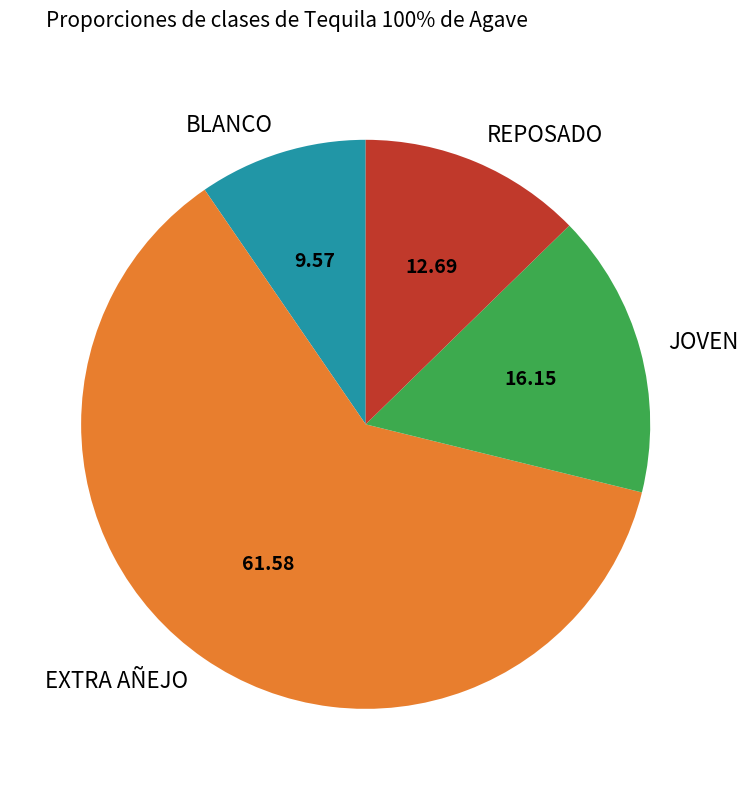

Does EXTRA AÑEJO represent more than half of the total?

Yes